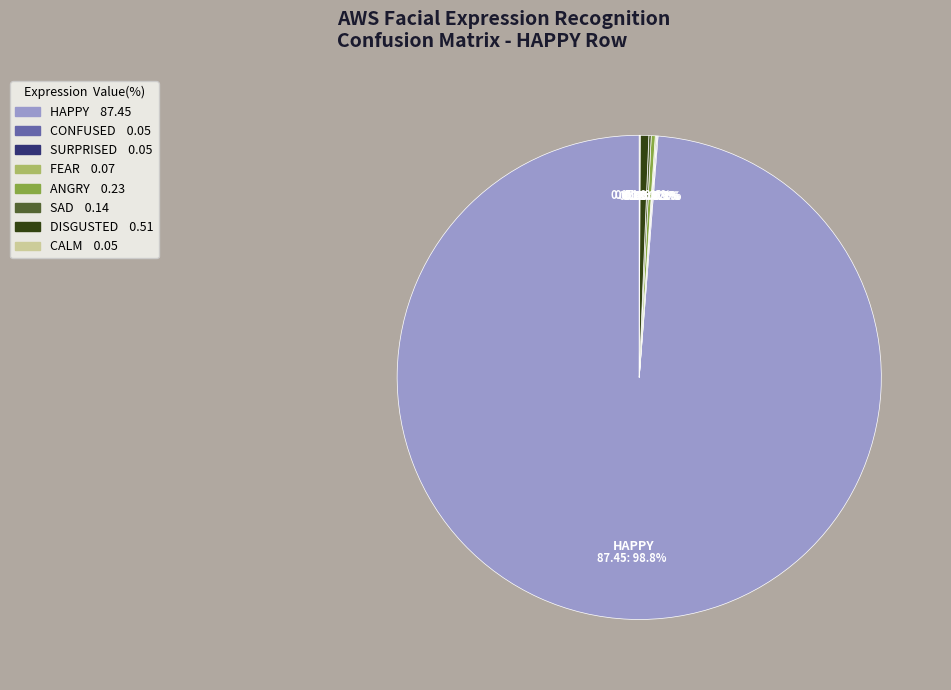

Is there a majority slice in this chart?

Yes